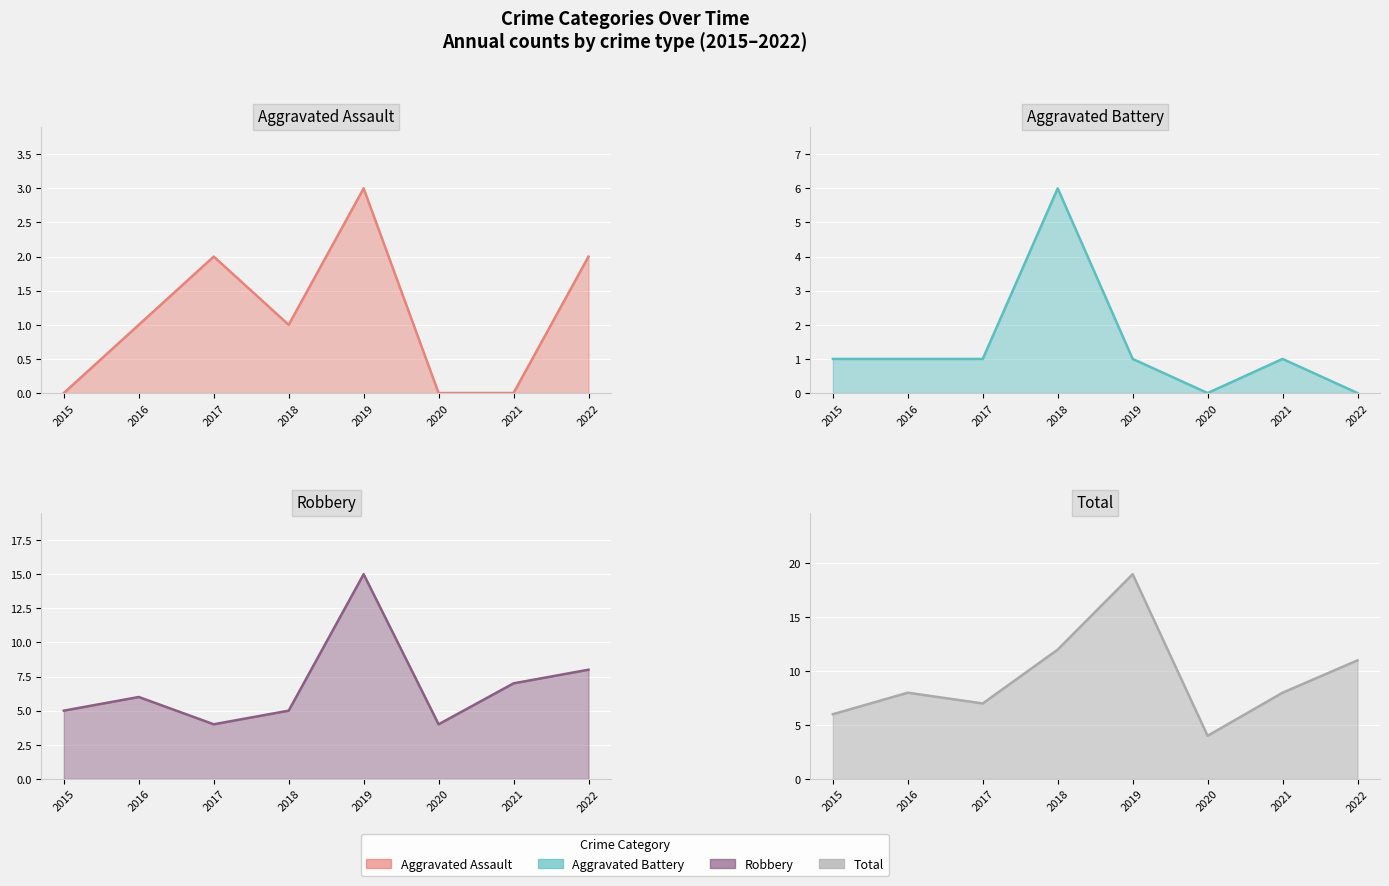

Where is the first local maximum for Aggravated Assault?

2017